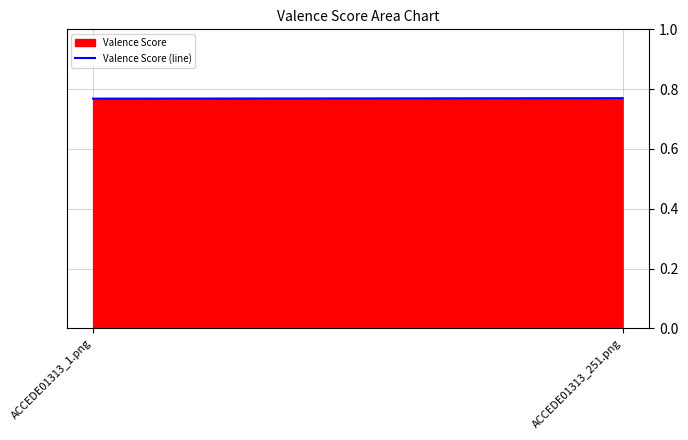

What is the label of the 2nd point from the right?

ACCEDE01313_1.png